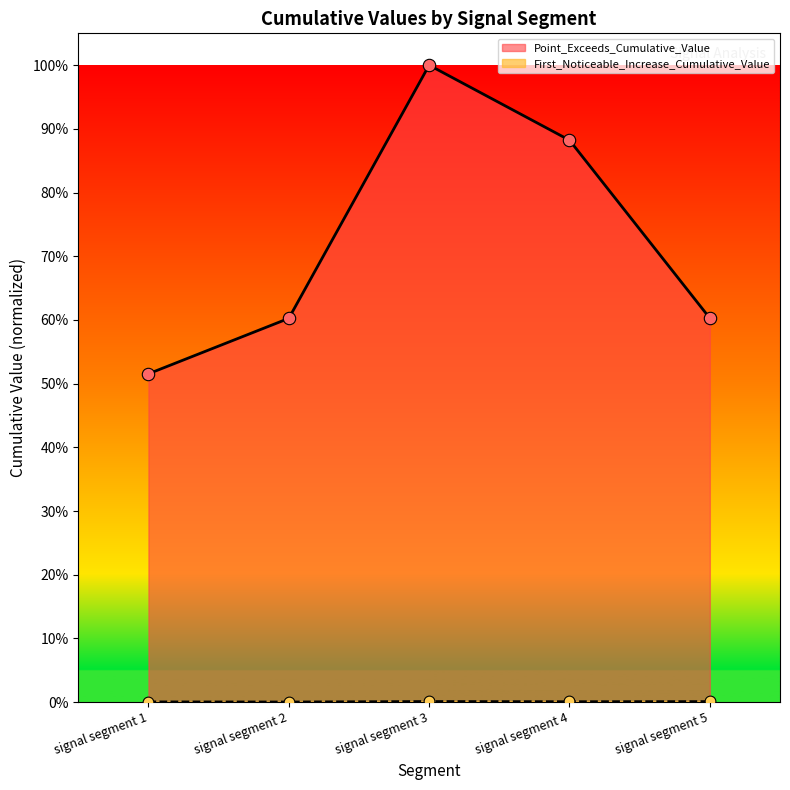

Which series reaches the maximum Y coordinate?

Point_Exceeds_Cumulative_Value